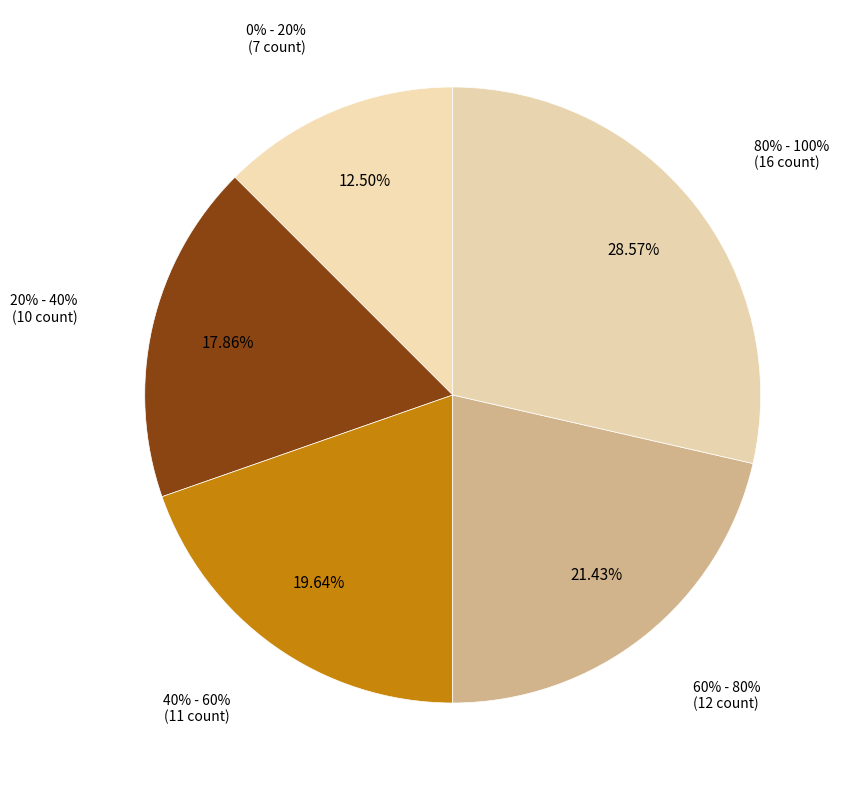

Is 20% - 40% the majority of the pie?

No